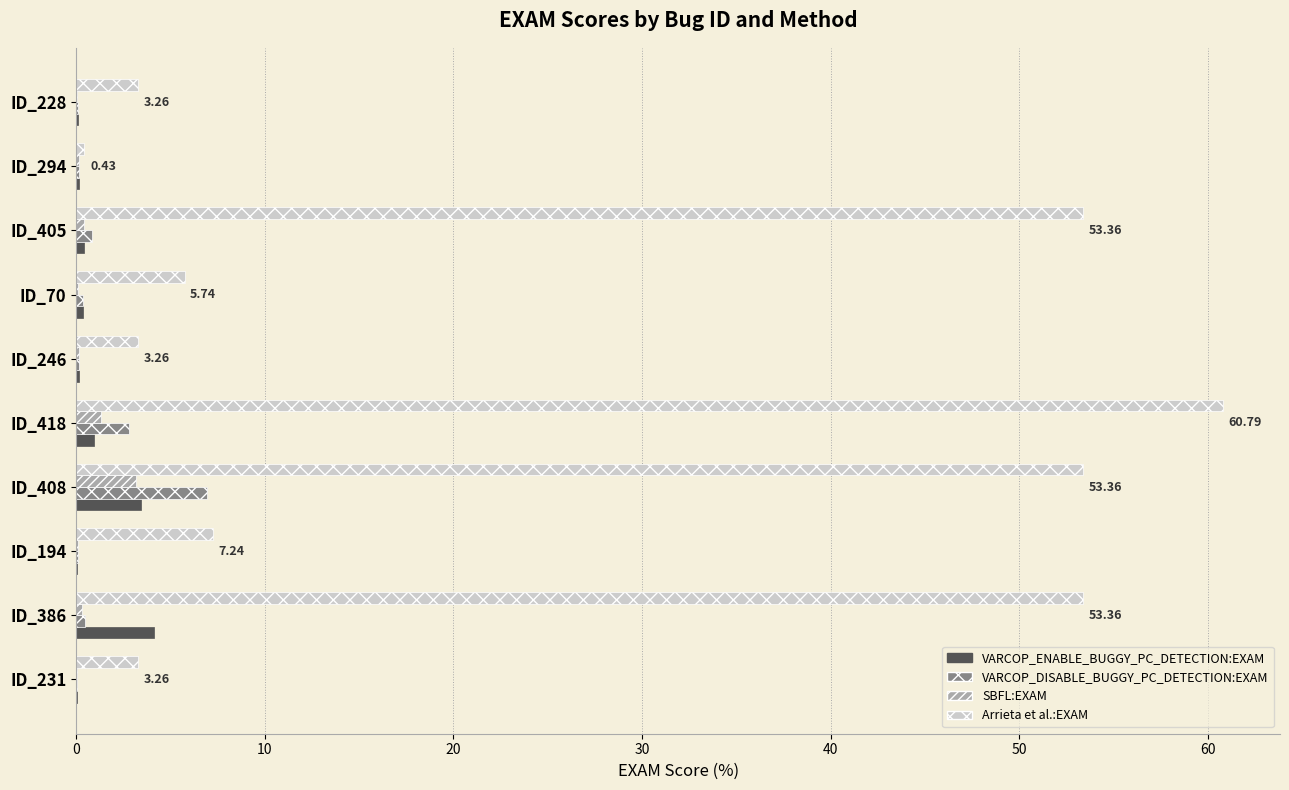

What is the sum of all Arrieta et al.:EXAM values?

244.1